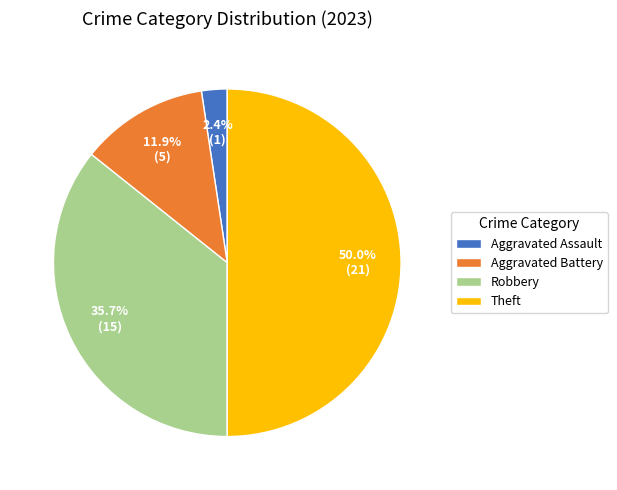

What percentage do Theft and Robbery together represent?

85.7%